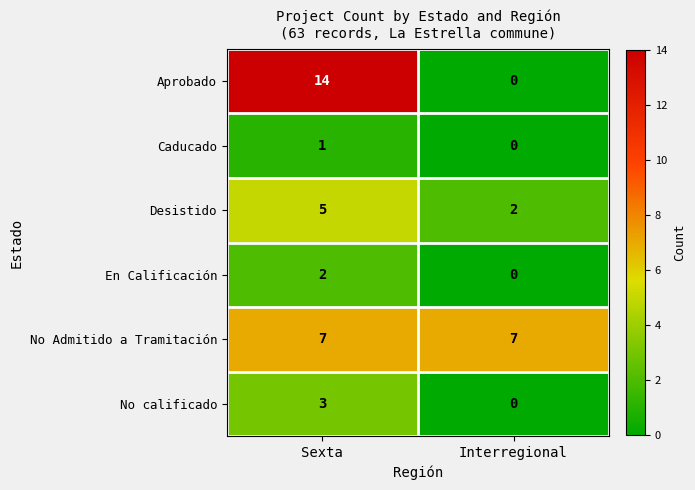

What is the sum of all No calificado values?

3